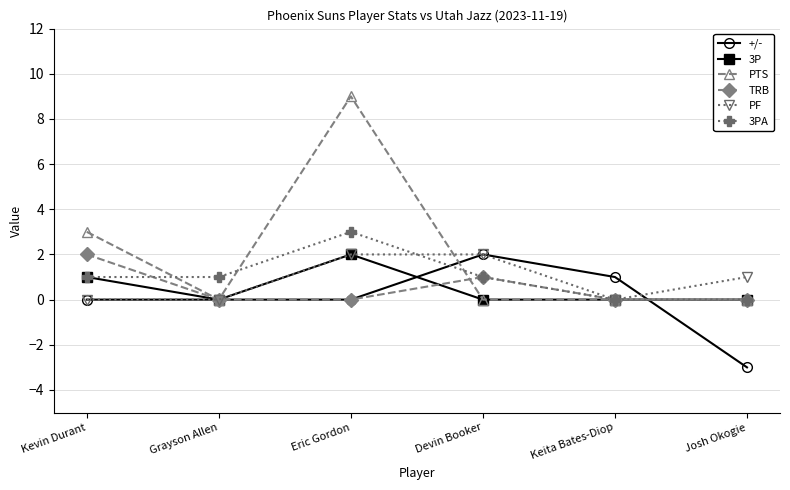

What is the difference between the 3P values at Devin Booker and Eric Gordon?

2